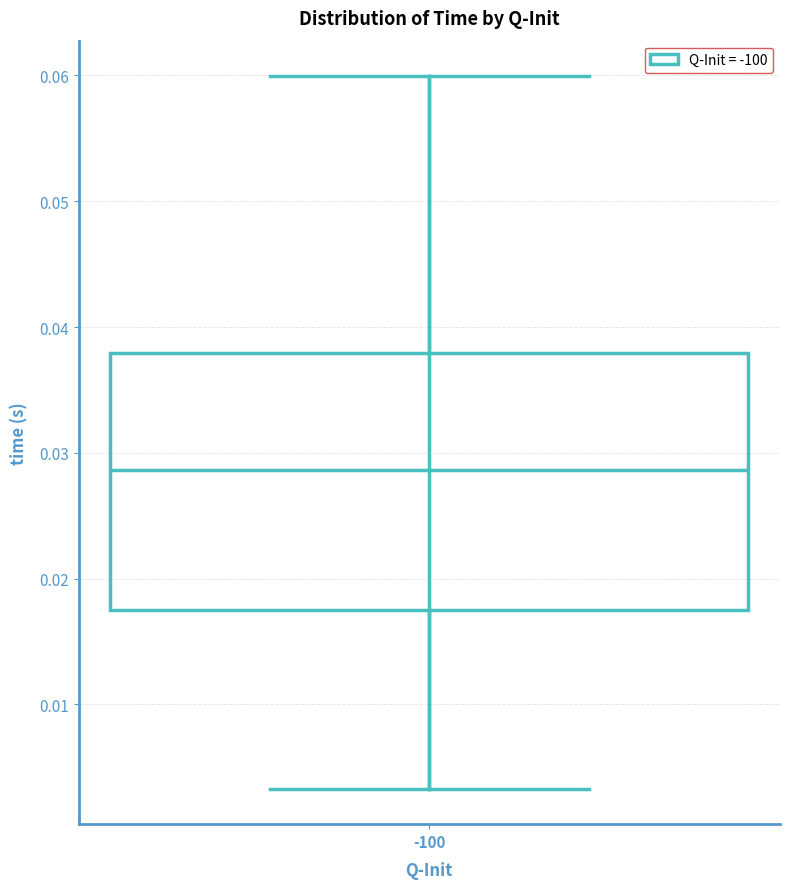

Where does the median line of the box at x = -100 sit on the y-axis? The values are not printed on the chart, so give them approximately, as read against the axis.

0.029